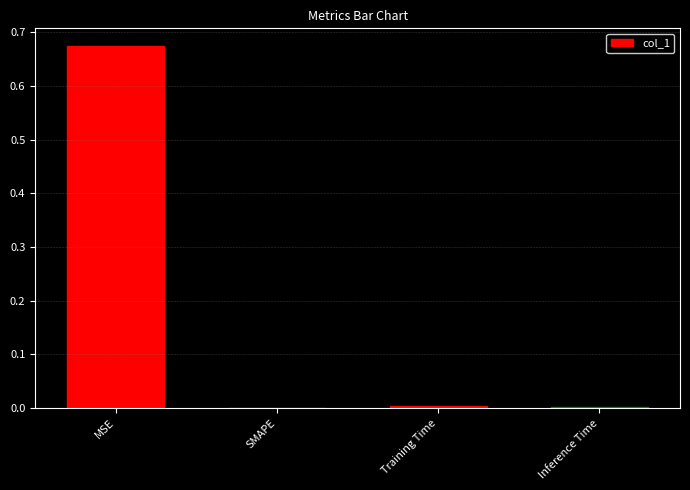

At which category does the chart reach its peak across all series?

MSE